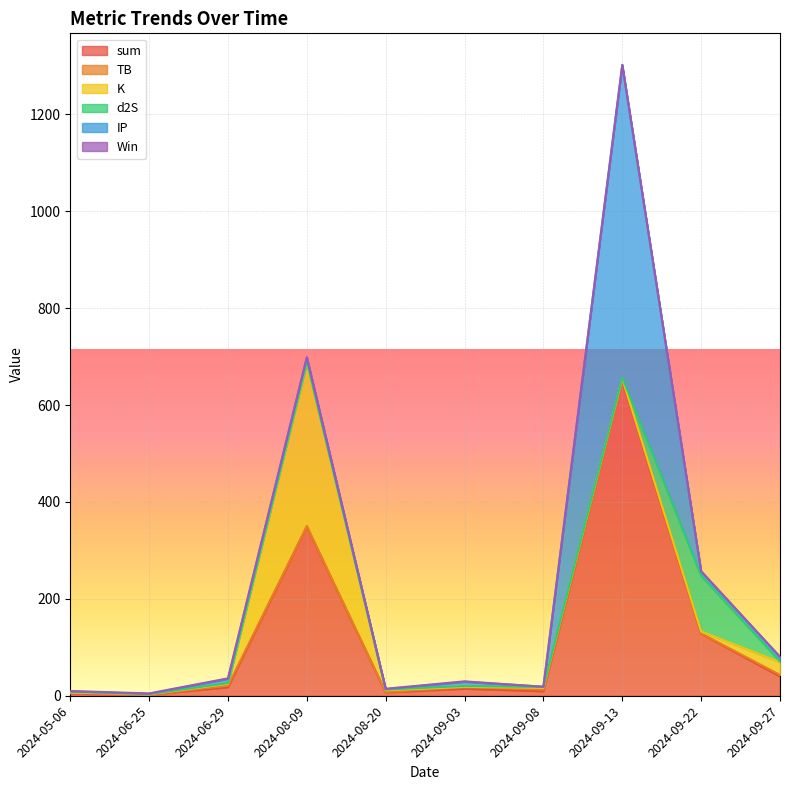

What is the difference between the highest and lowest values at 2024-09-03?

13.6